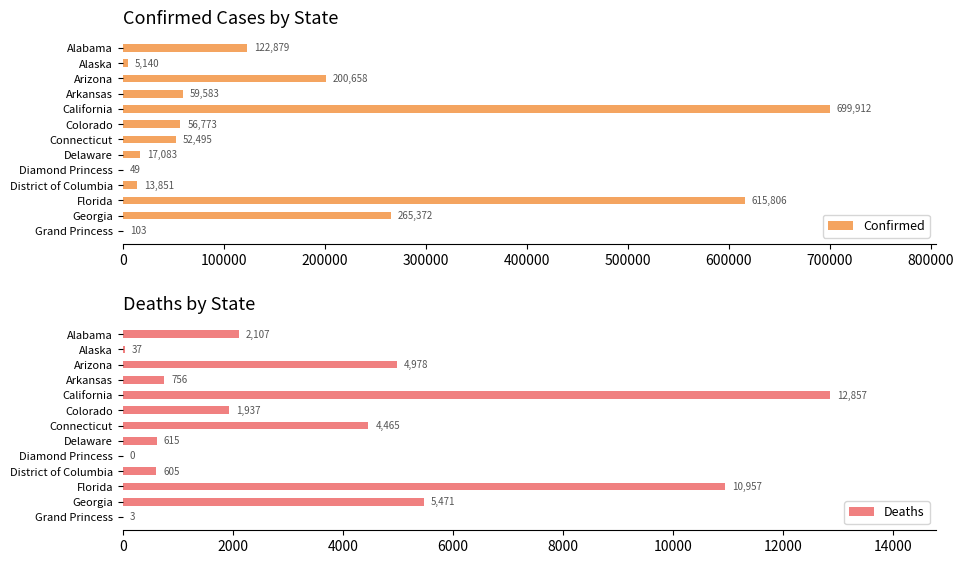

What is the sum of all Confirmed values?

2109704